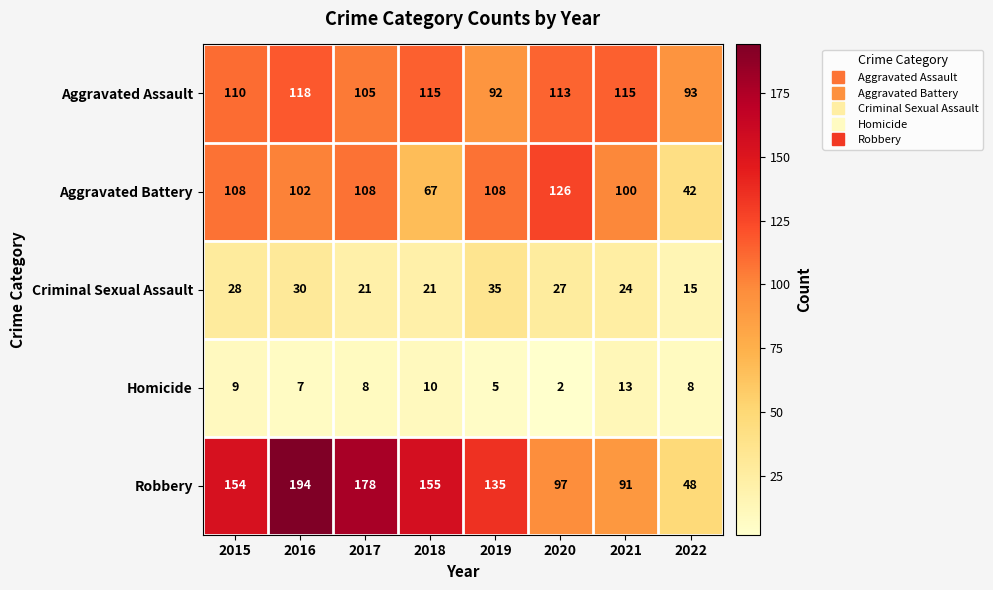

Rank the series at 2020 from highest to lowest value.

Aggravated Battery, Aggravated Assault, Robbery, Criminal Sexual Assault, Homicide